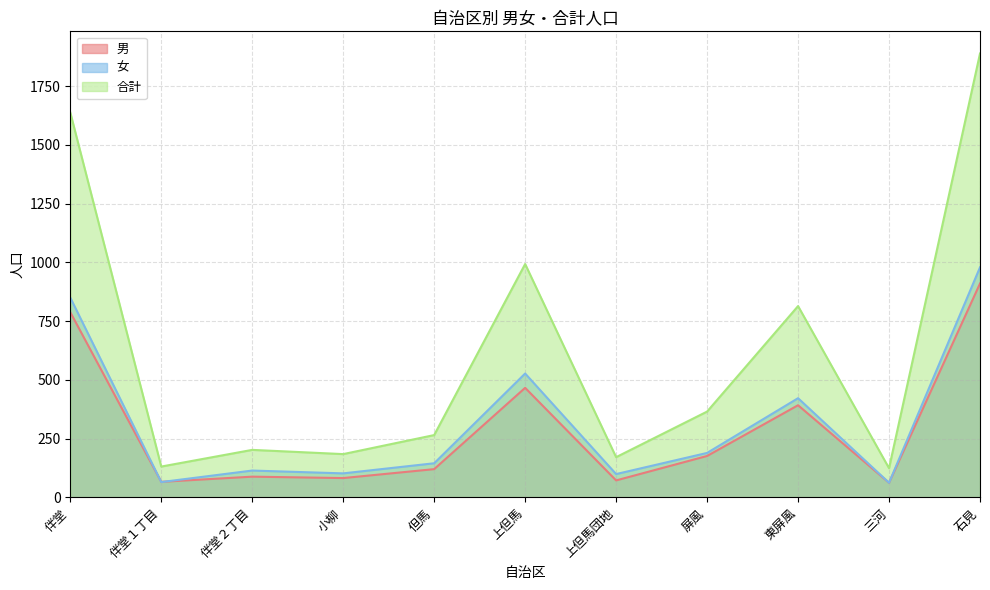

True or false: 女 and 合計 intersect in this chart.

False